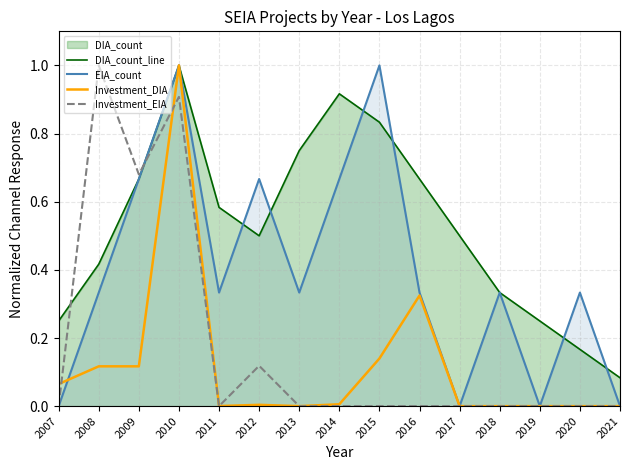

What is the spread (max minus min) of values at 2007?

0.2